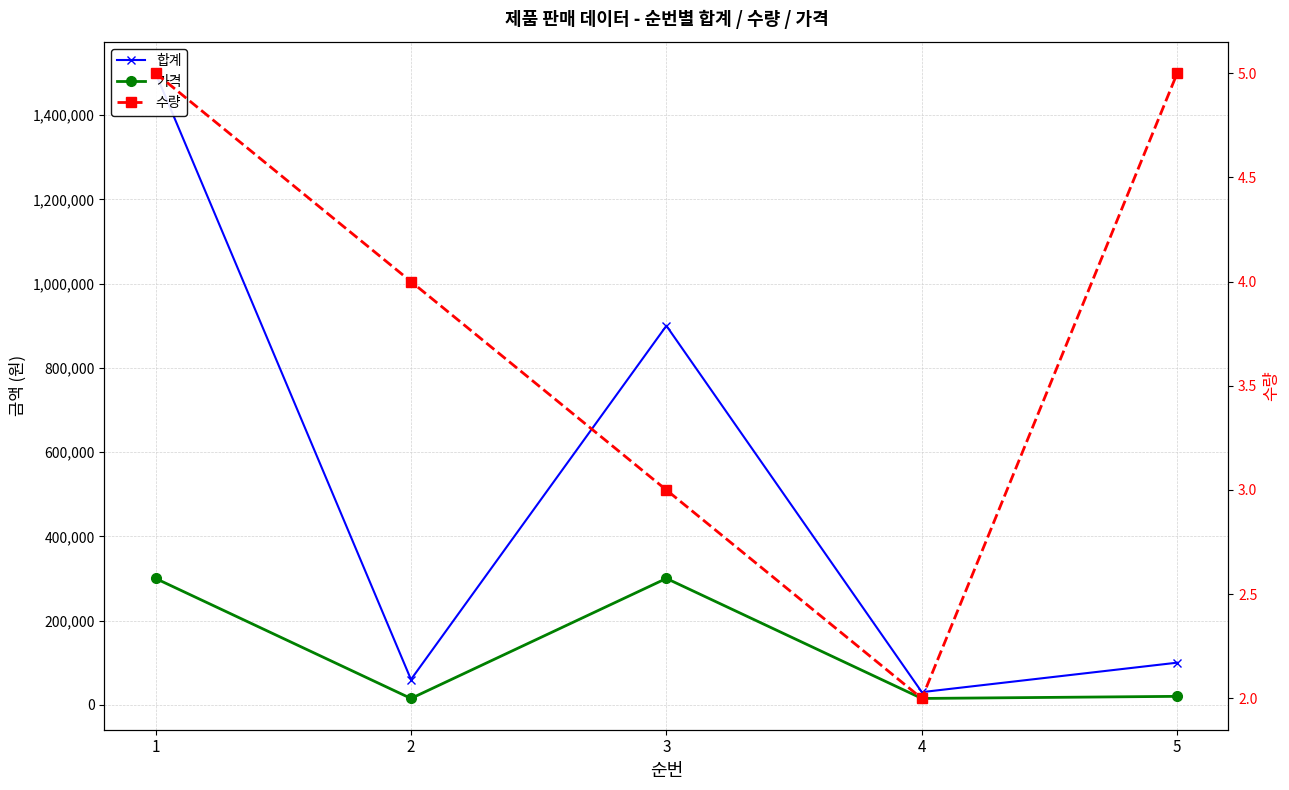

What are all the series names shown in the legend?

합계, 가격, 수량